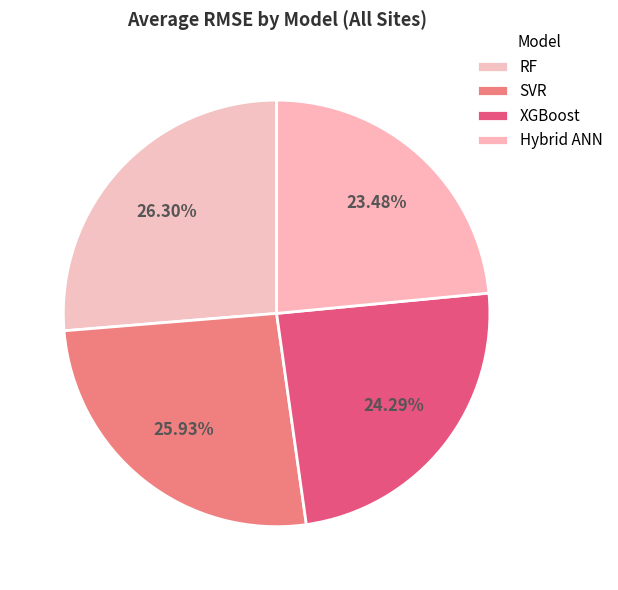

How many segments does this pie chart have?

4